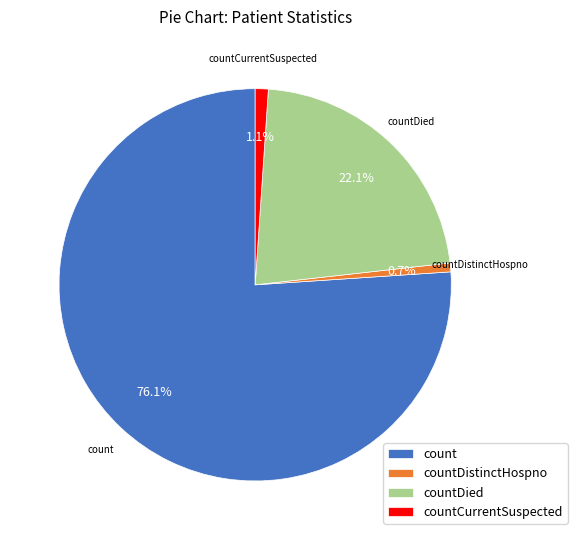

To the nearest percent, what is the difference between the largest and smallest slice percentages?

75%